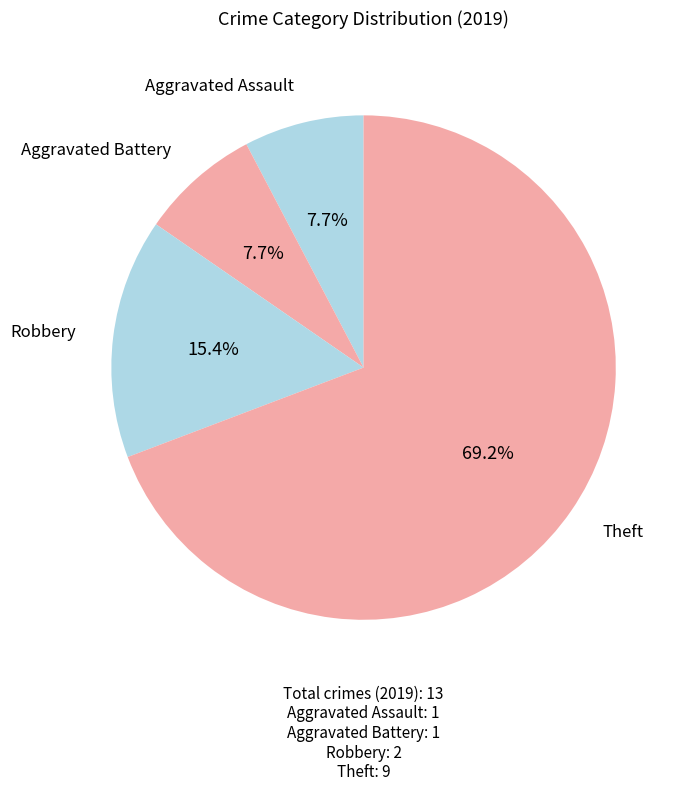

What is the largest slice in the pie chart?

Theft